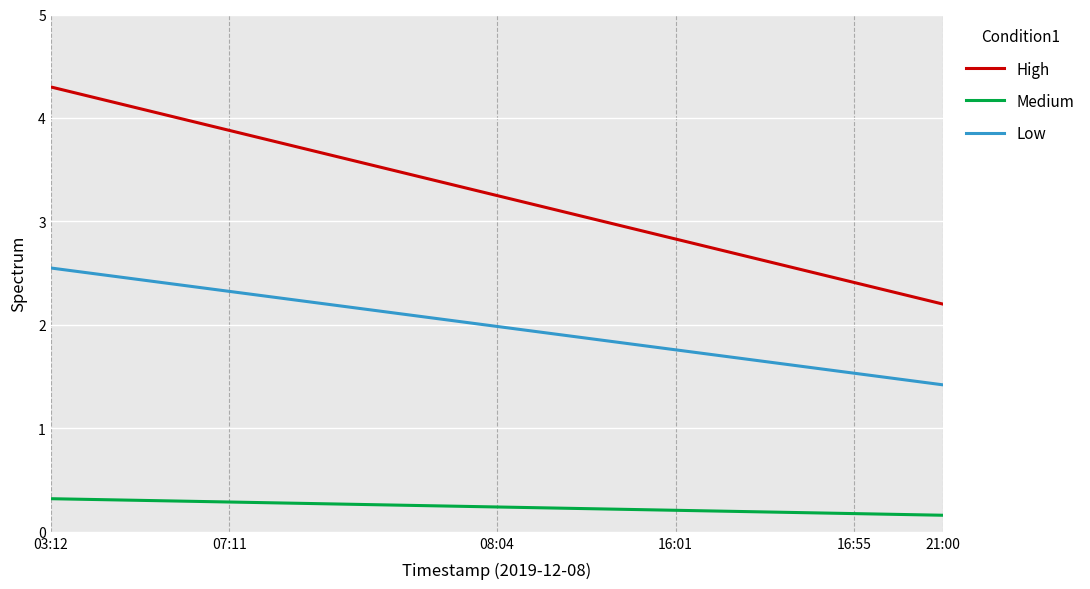

Rank the series by their maximum value, from lowest to highest.

Medium, Low, High